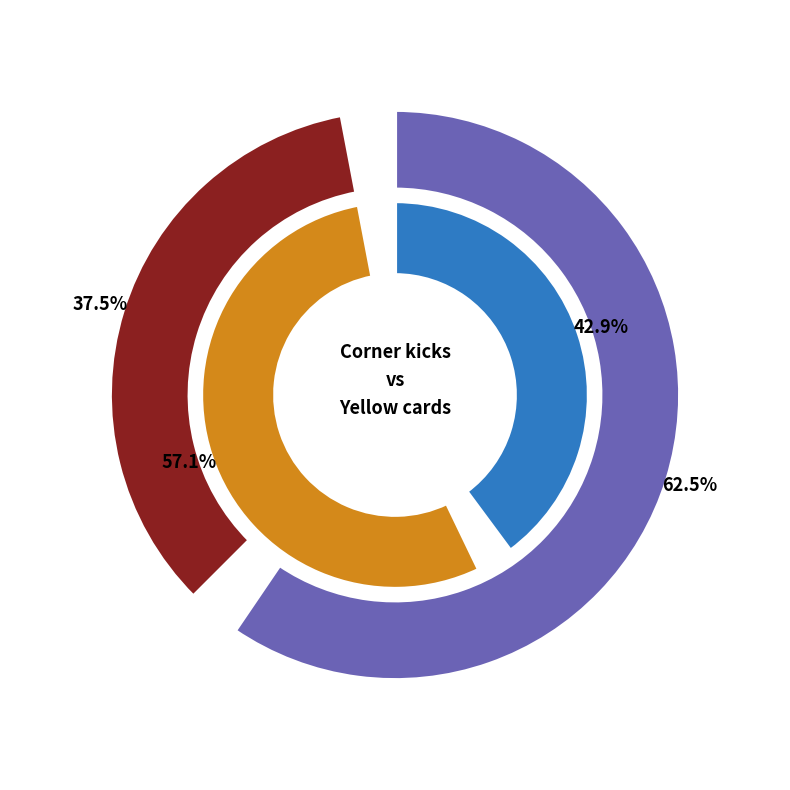

Rank the series at Yellow cards from lowest to highest value.

home, away